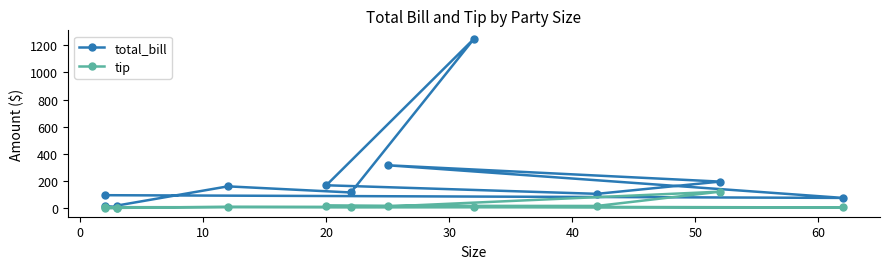

True or false: total_bill and tip cross at least once.

False